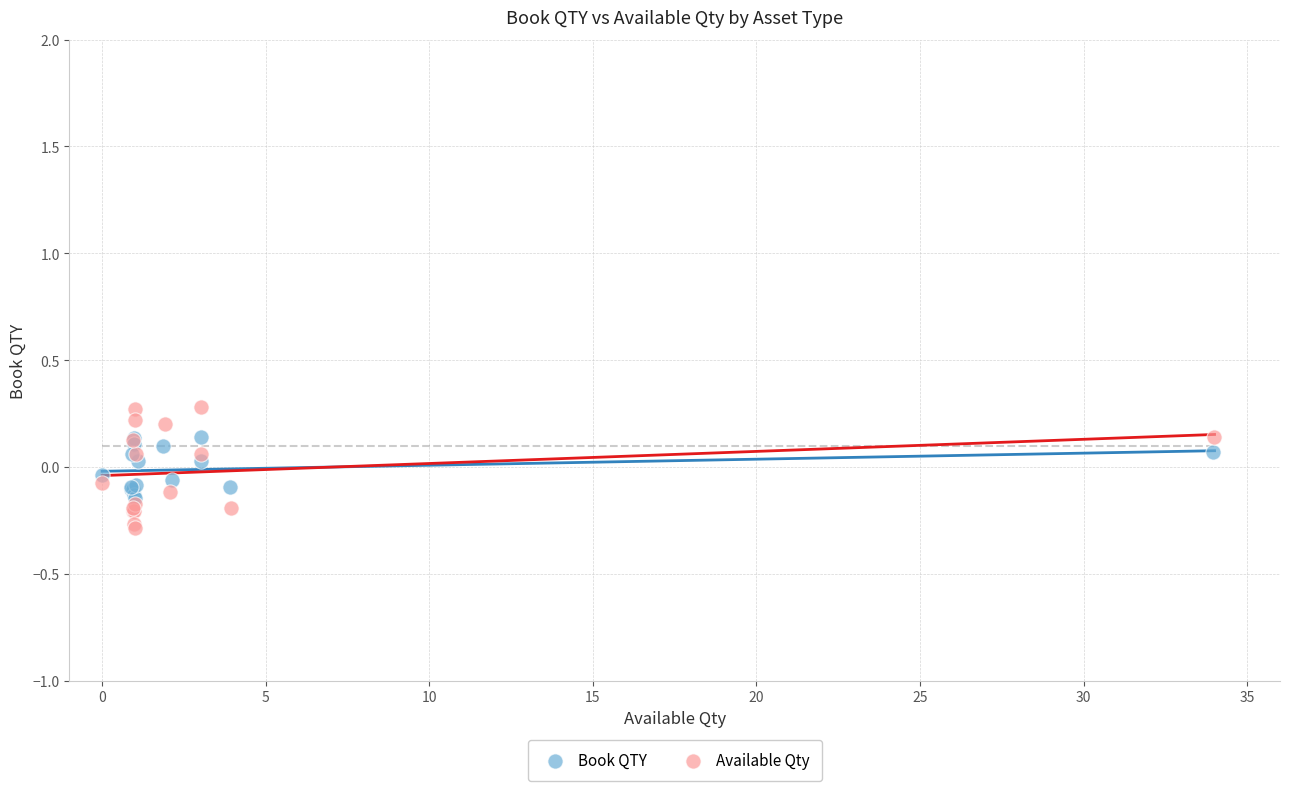

Which series has the largest Y range (max minus min)?

Available Qty